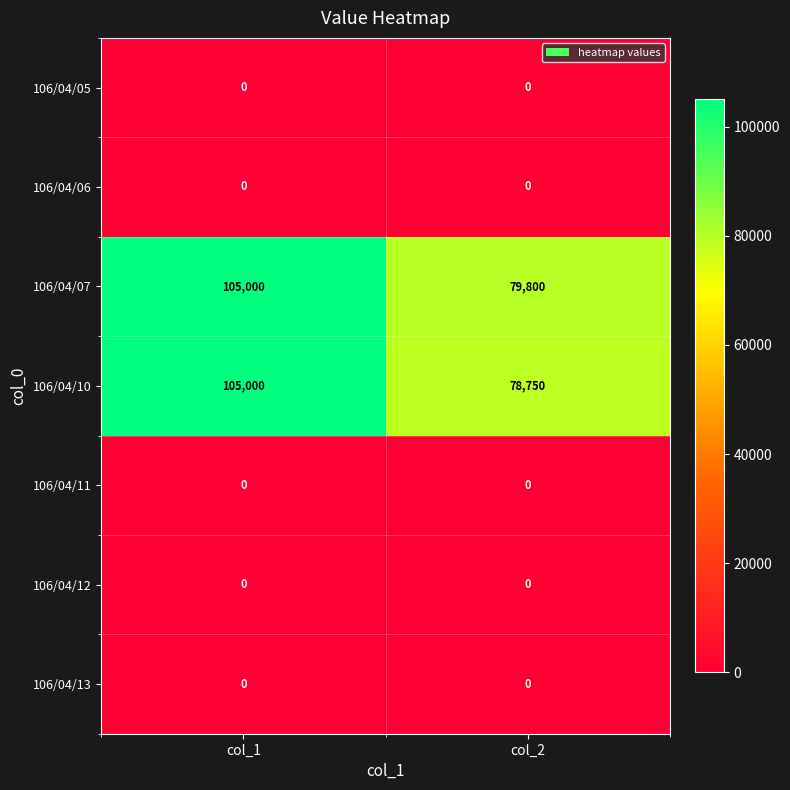

At which category is the sum across all series the highest?

col_1